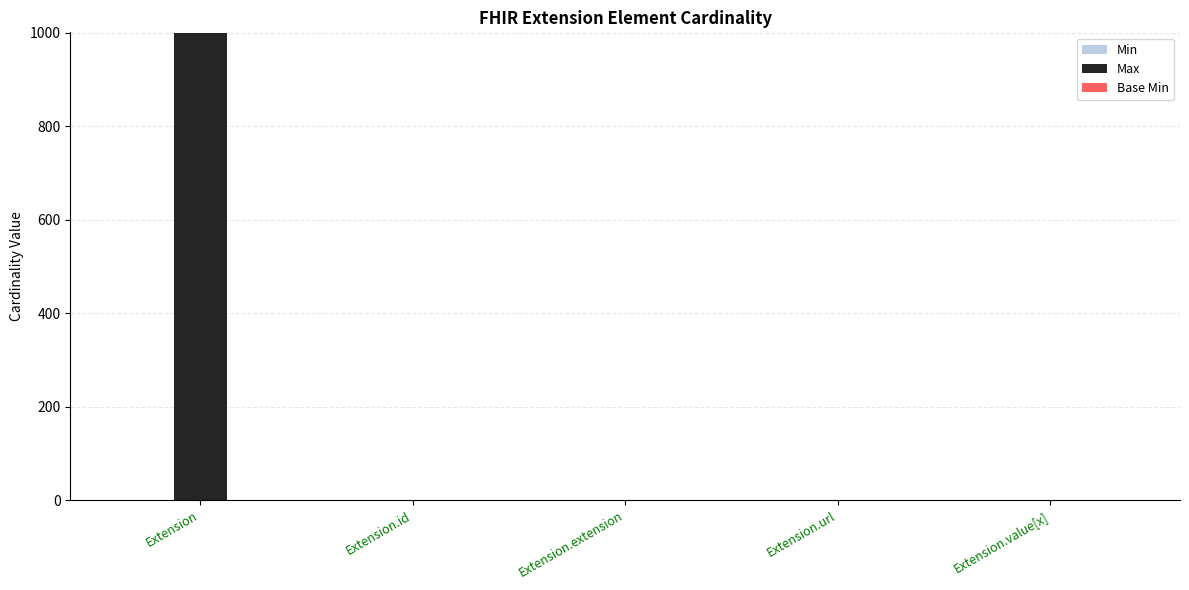

Which series changed the most between Extension and Extension.extension?

Max